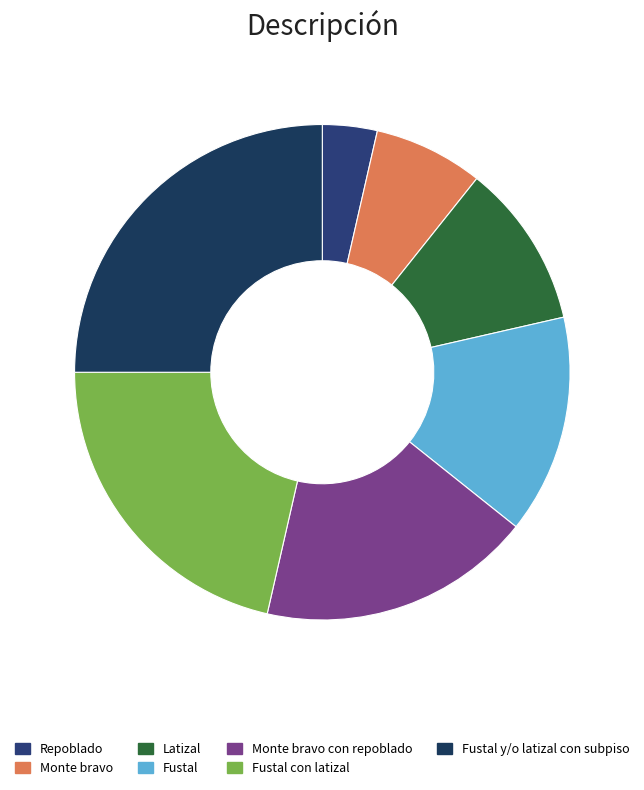

Does Monte bravo con repoblado represent more than half of the total?

No